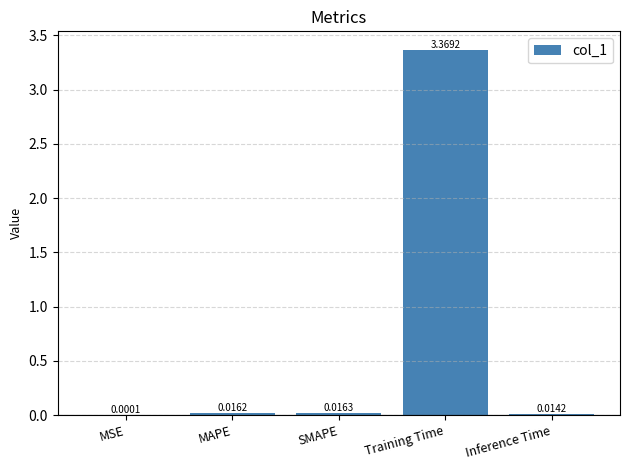

What is the change in value from MAPE to Training Time?

+3.4